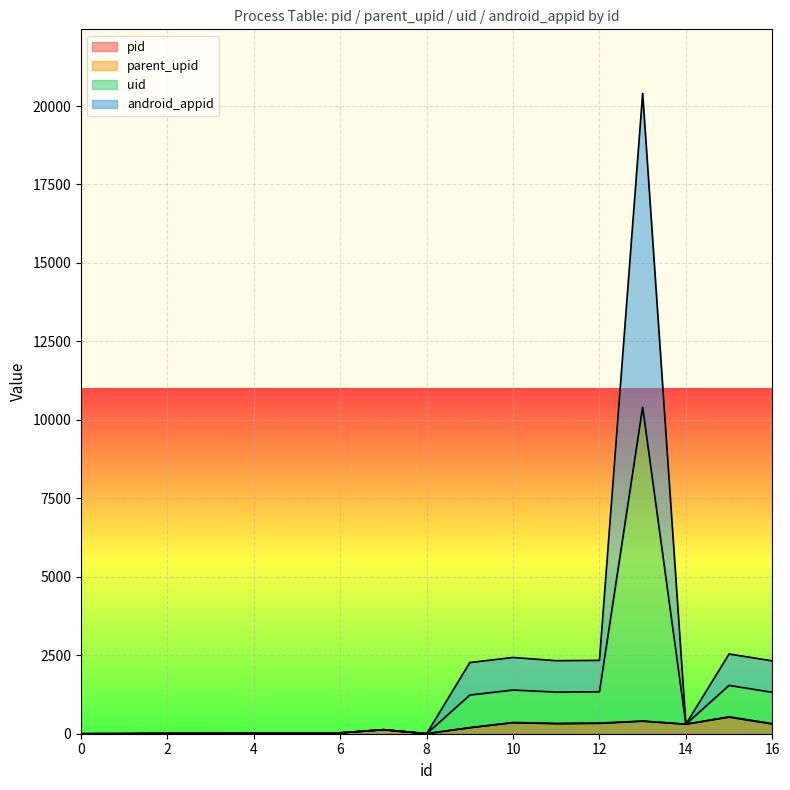

At which label does uid first exceed 129?

9